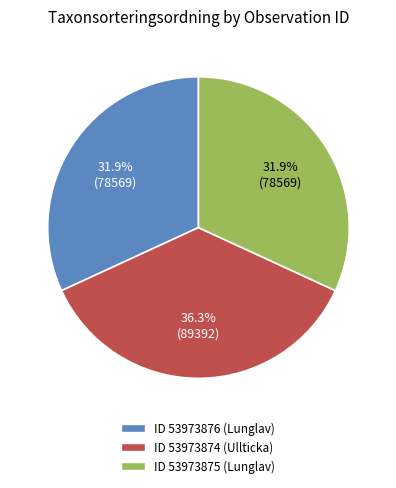

Does any single category account for the majority?

No